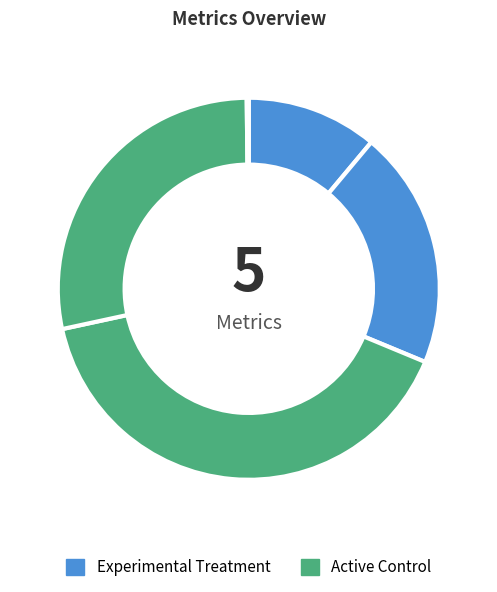

Count the number of slices in the pie.

5